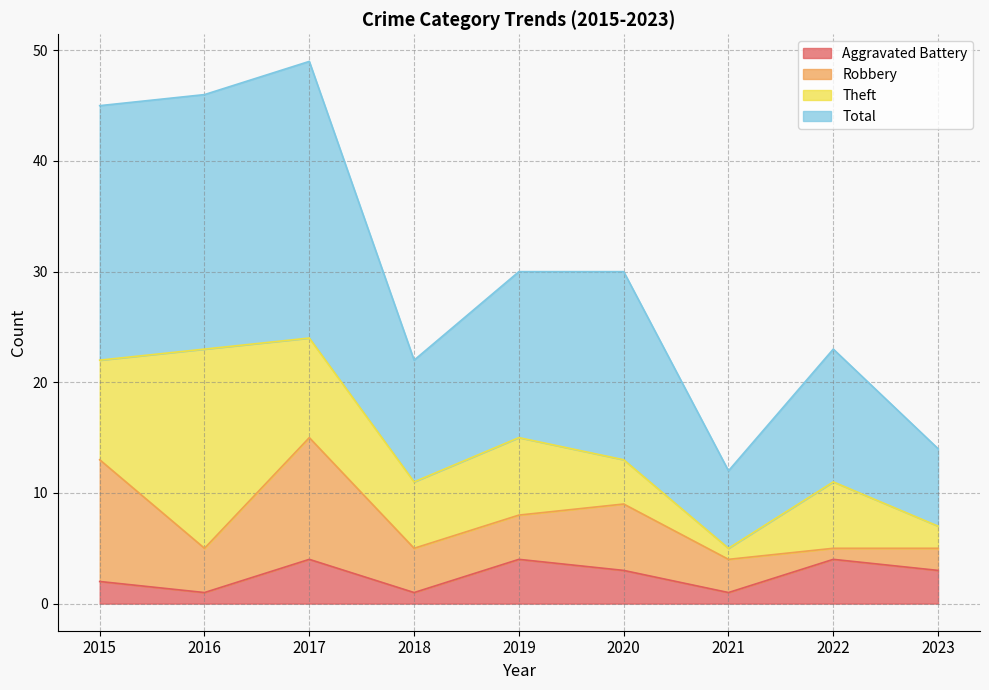

Is it true that Aggravated Battery equals 1 at 2017?

False